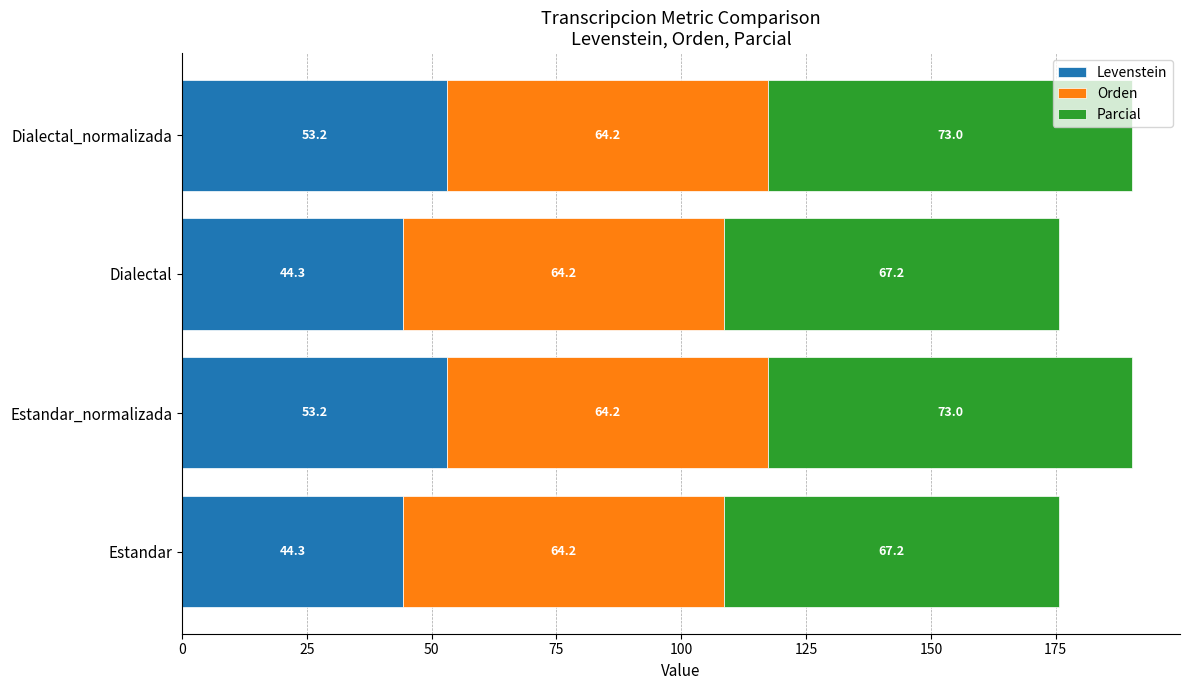

What is the total value across all series at Dialectal_normalizada?

190.4